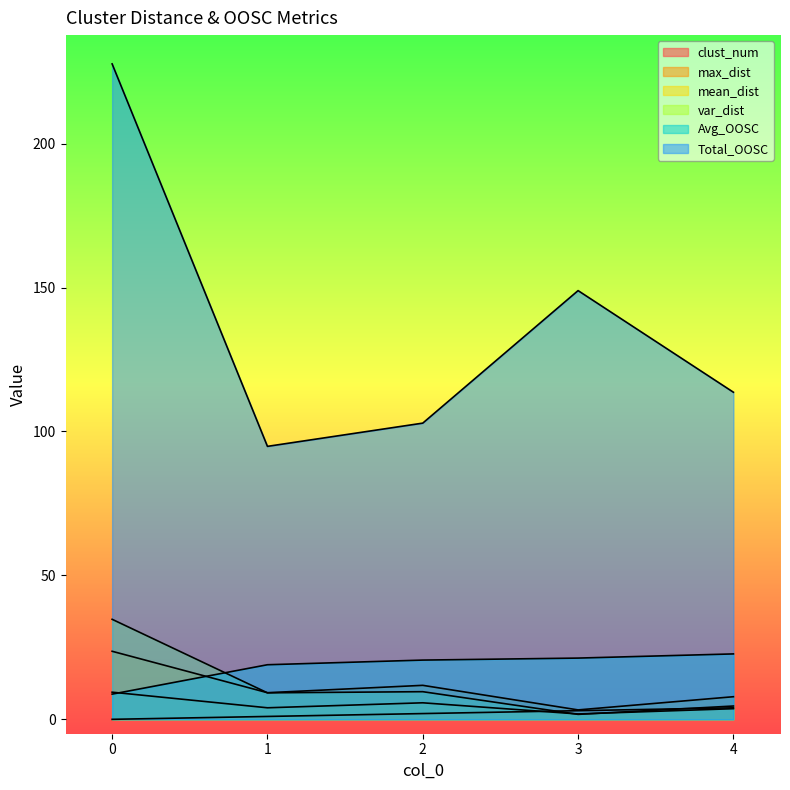

True or false: clust_num has more than 0 points higher than both neighbors.

False